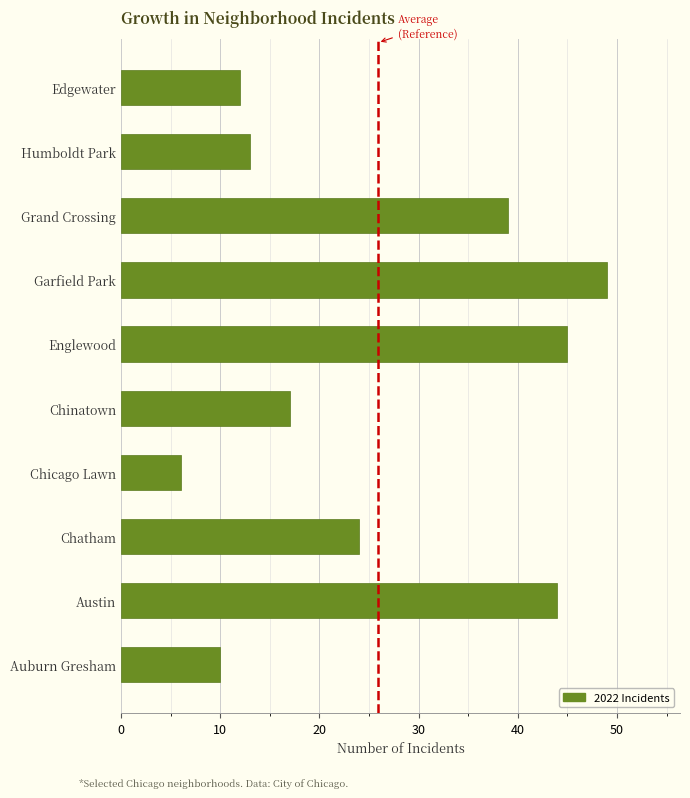

Between Grand Crossing and Edgewater, which is larger?

Grand Crossing